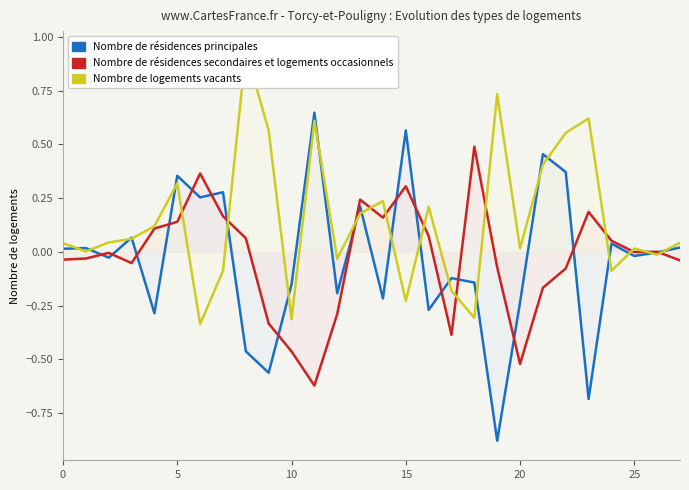

The value of Nombre de résidences principales at 20 is -0.3. True or false?

False